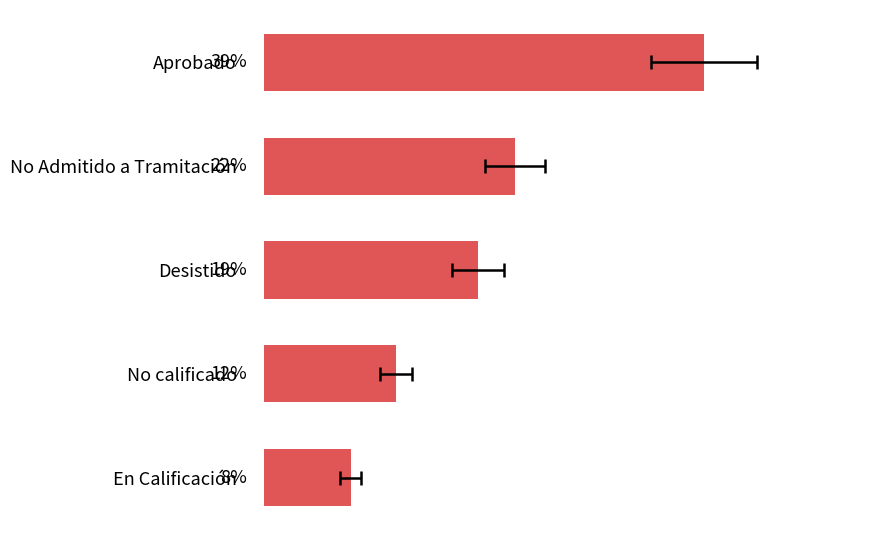

The value at En Calificación is 7.7. True or false?

True